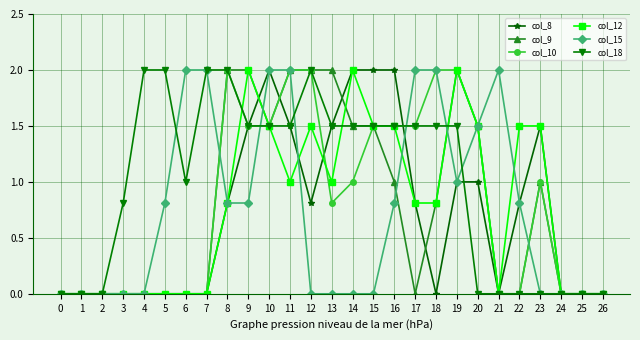

How many lines are shown in the chart?

6